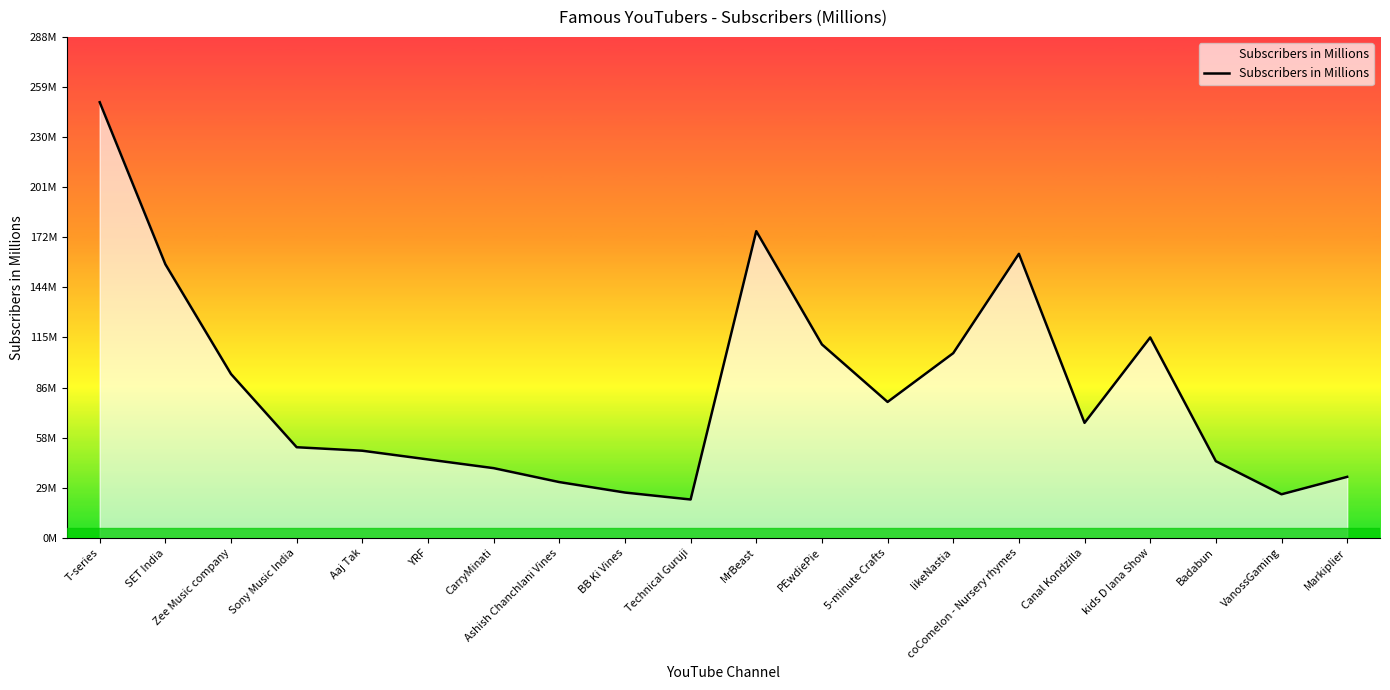

List the labels in order of value, smallest first.

Technical Guruji, VanossGaming, BB Ki Vines, Ashish Chanchlani Vines, Markiplier, CarryMinati, Badabun, YRF, Aaj Tak, Sony Music India, Canal Kondzilla, 5-minute Crafts, Zee Music company, likeNastia, PEwdiePie, kids D Iana Show, SET India, coComelon - Nursery rhymes, MrBeast, T-series